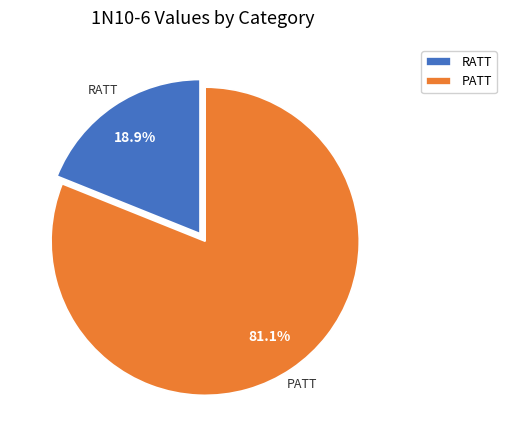

What is the ratio of the value at PATT to the value at RATT?

4.3